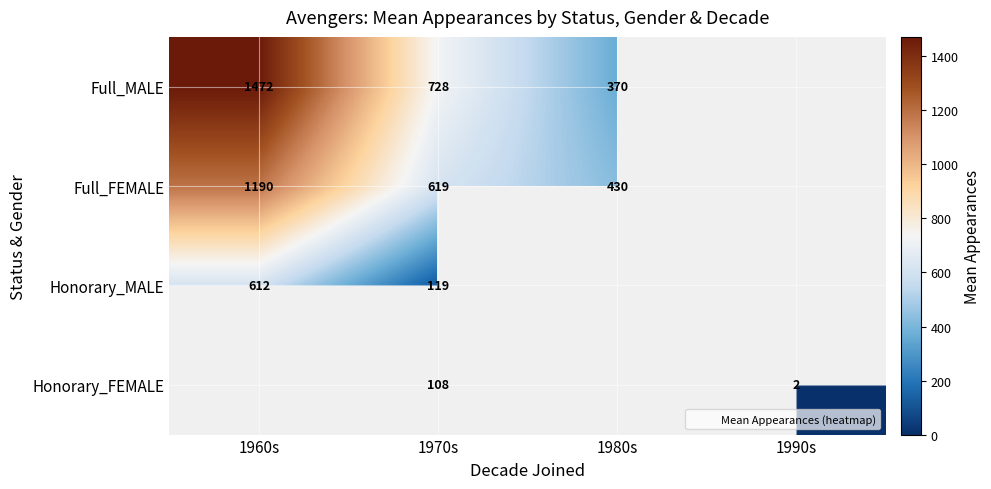

Which label corresponds to the smallest value in the chart?

1990s